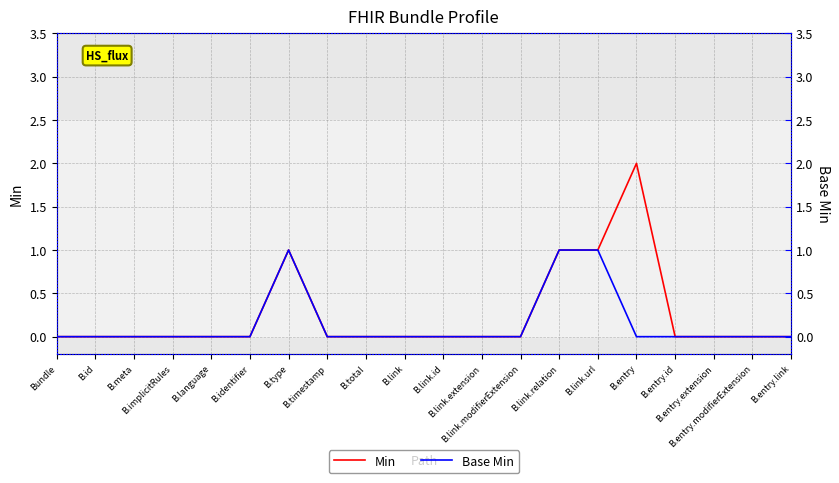

List the series in order of their peak value, lowest first.

Base Min, Min